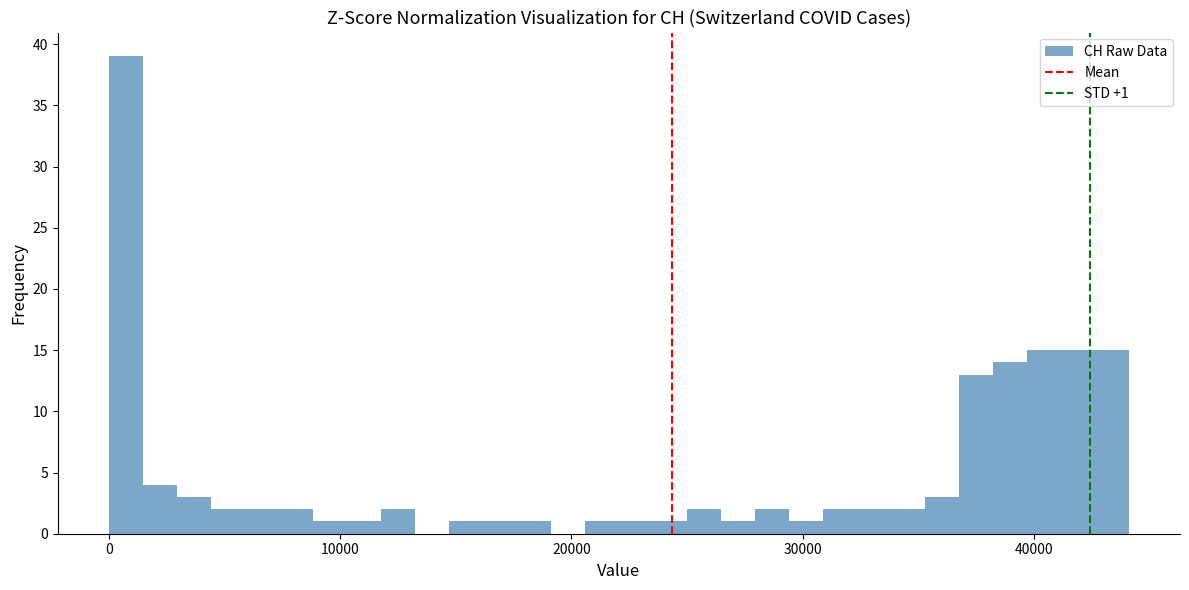

Read against the x-axis, roughly where is the centre of the tallest bar?

1000